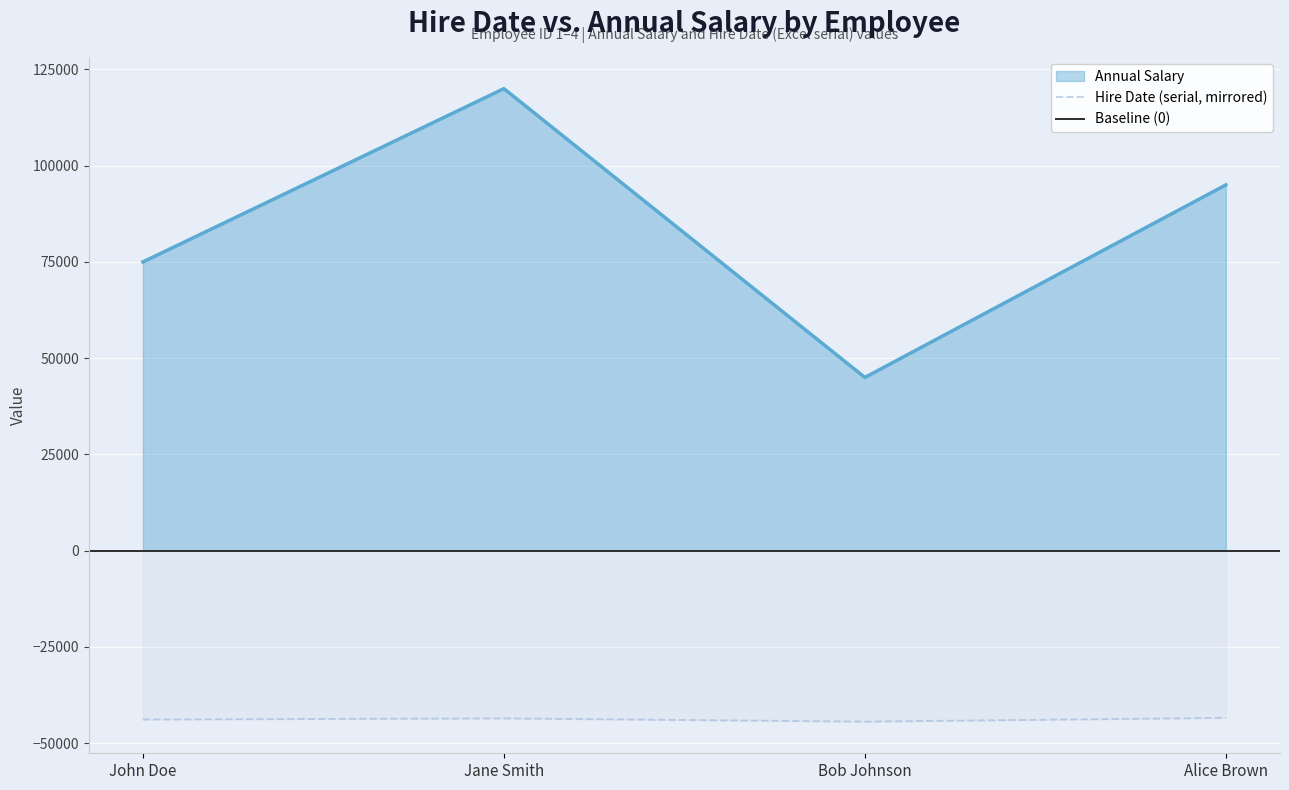

Where is Hire Date (serial) nearest to the value -43898?

John Doe